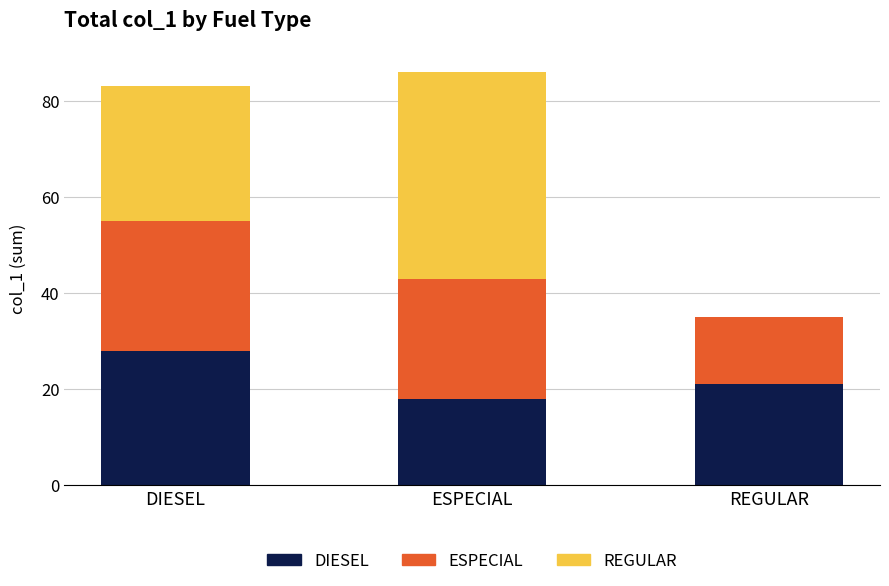

What are all the series names shown in the legend?

DIESEL, ESPECIAL, REGULAR